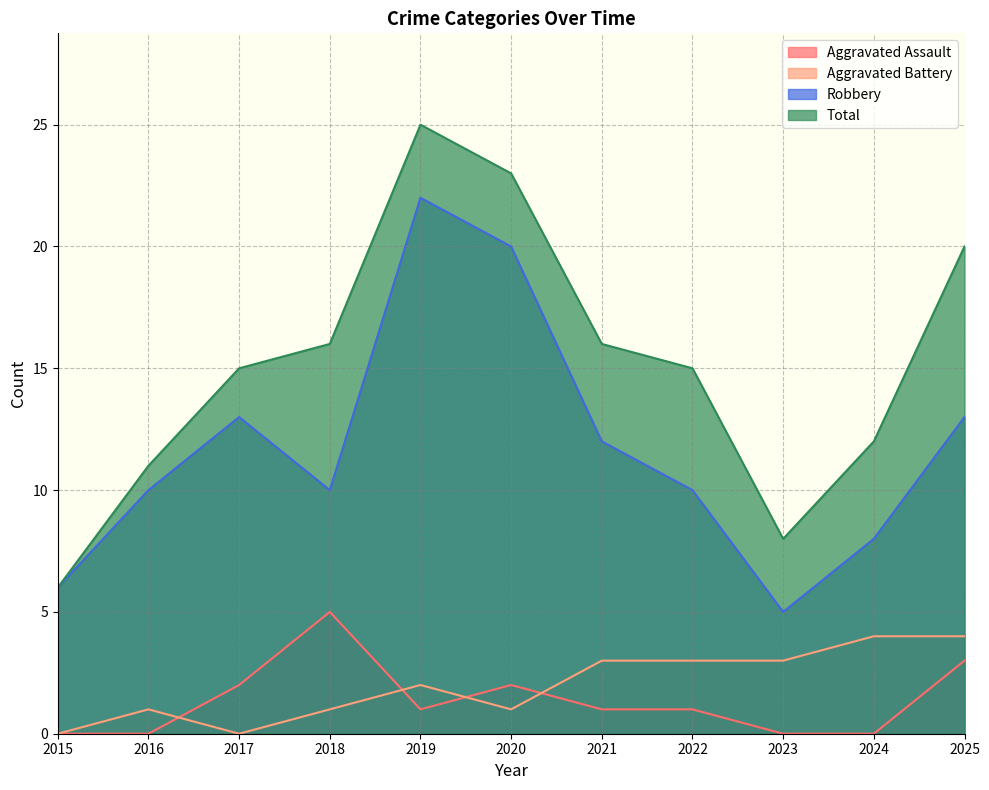

How many positive values does the Aggravated Battery series have?

9